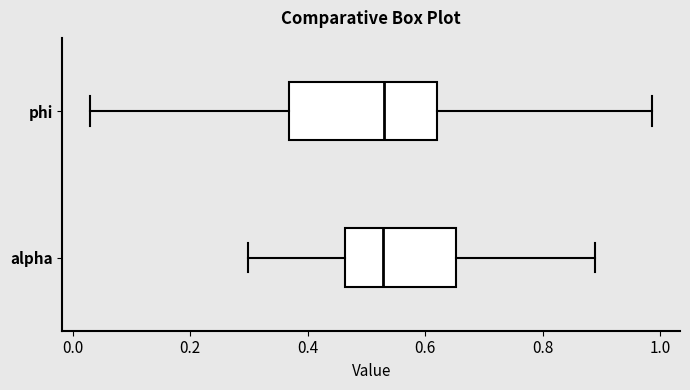

Where does the left whisker of the box for phi end on the x-axis? The values are not printed on the chart, so give them approximately, as read against the axis.

0.02